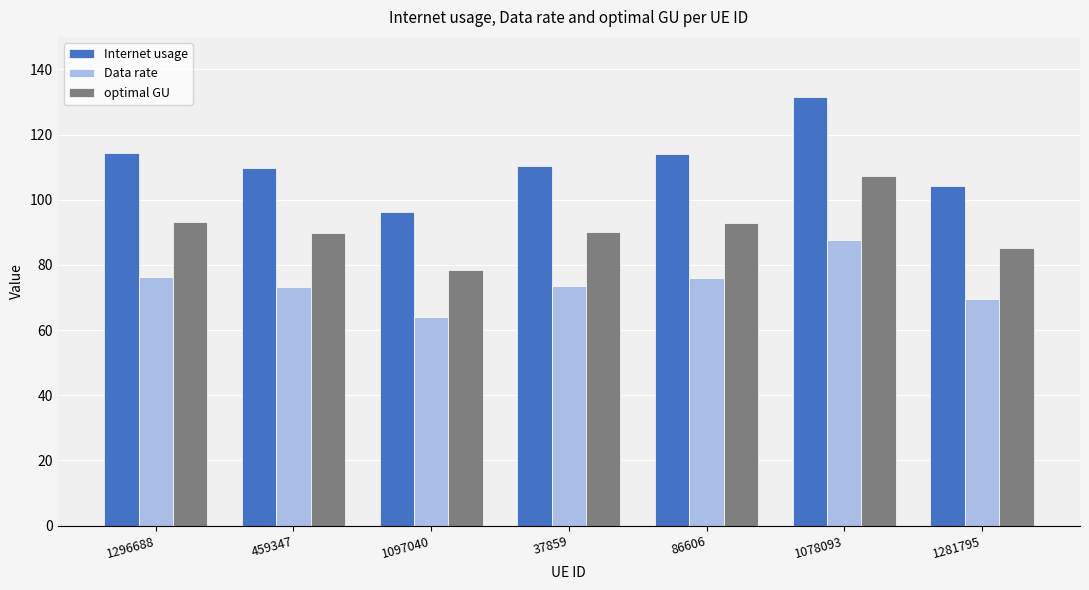

What is the label of the 4th bar from the right?

37859